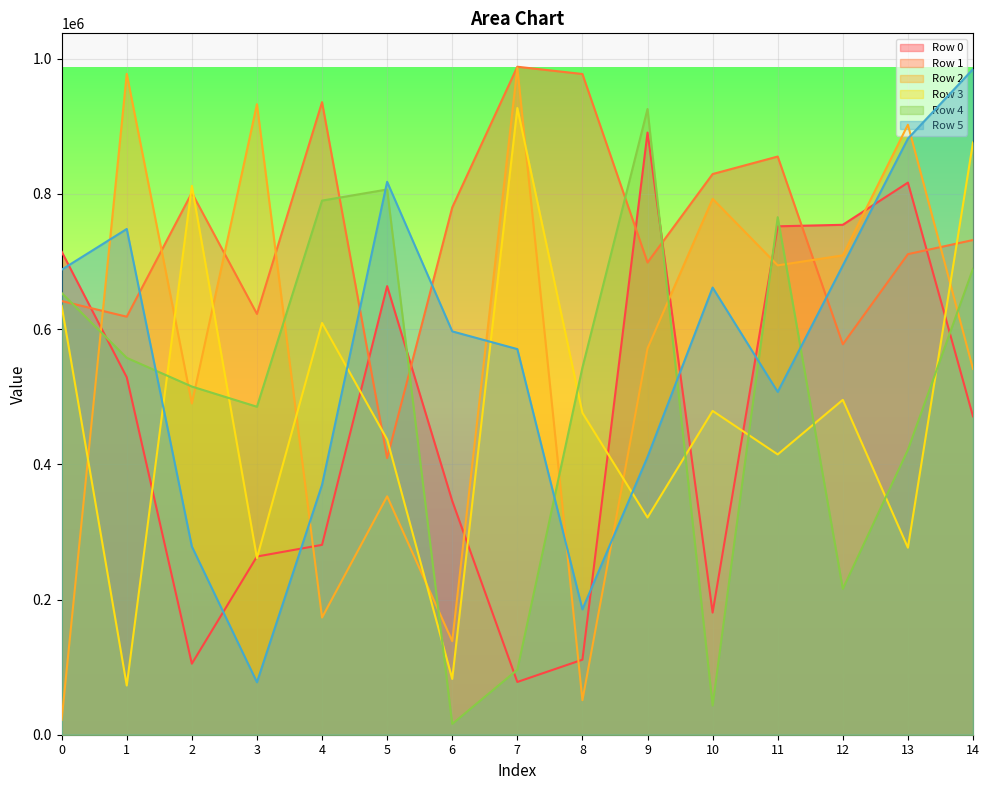

How many data points in Row 0 are less than 470959?

7